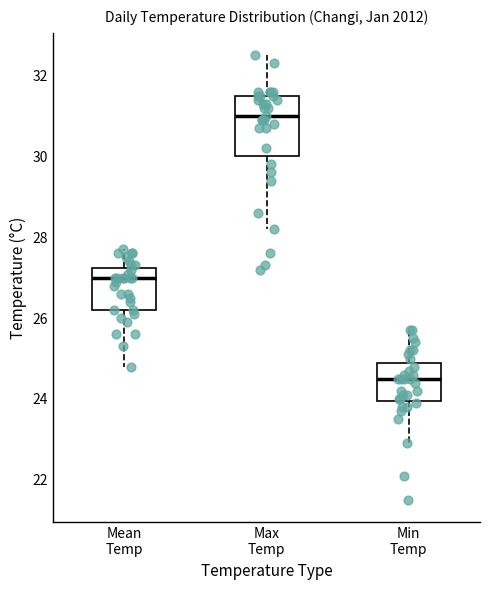

Reading left to right, read every box against the y-axis: the position of its median line, the range the box covers, and the ends of its whiskers. The values are not printed on the chart, so give them approximately, as read against the axis.

Mean Temp: median 27.0, box 26.2 to 27.2, whiskers 24.8 to 27.8
Max Temp: median 31.0, box 30.0 to 31.6, whiskers 28.2 to 32.6
Min Temp: median 24.6, box 24.0 to 25.0, whiskers 23.0 to 25.8